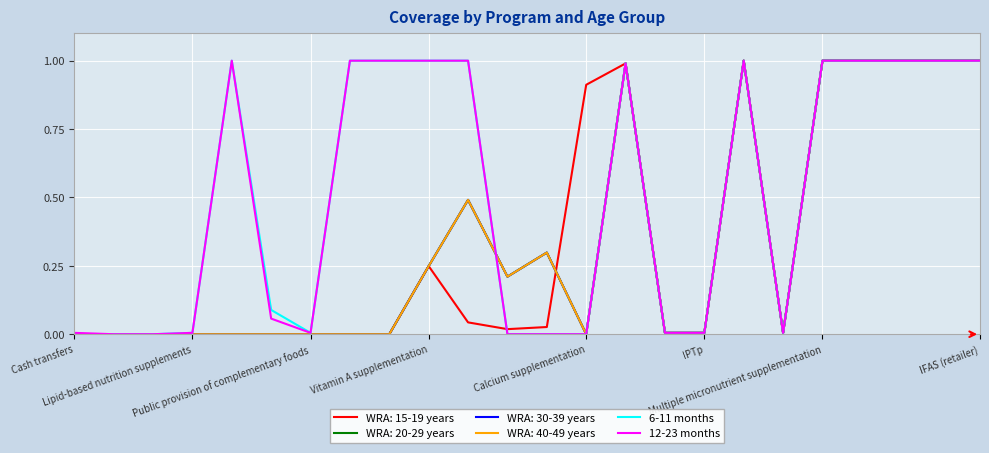

Is this an area chart (filled region under the line)?

No